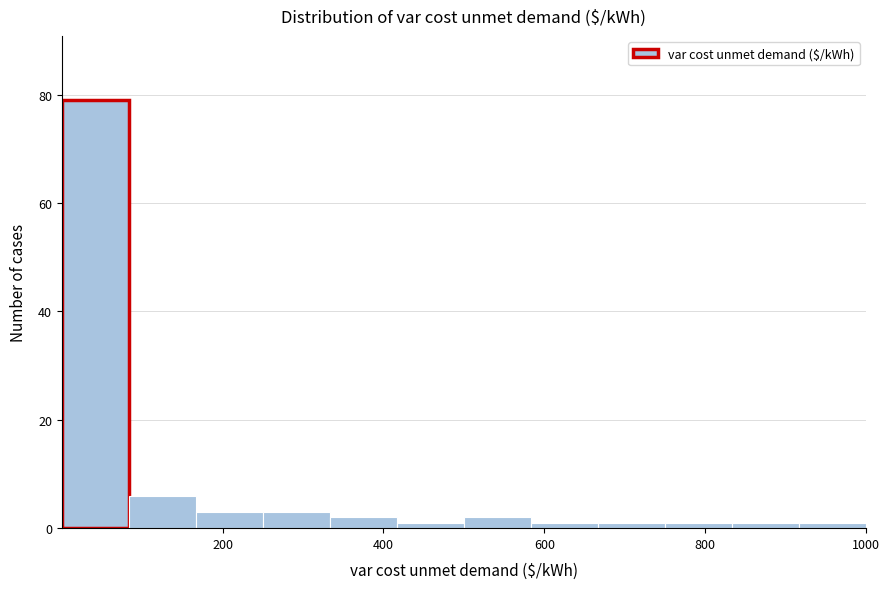

Over which range of the x-axis is the bar tallest?

0 to 80